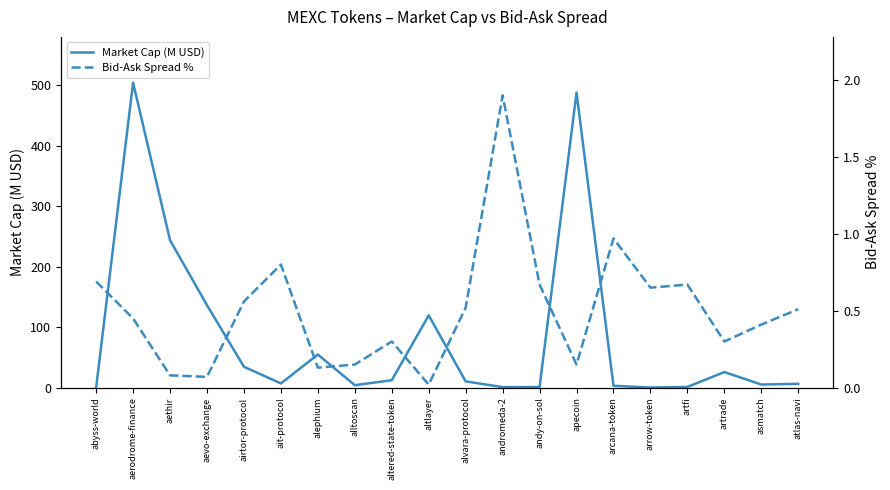

What is the label of the 12th point from the right?

altered-state-token